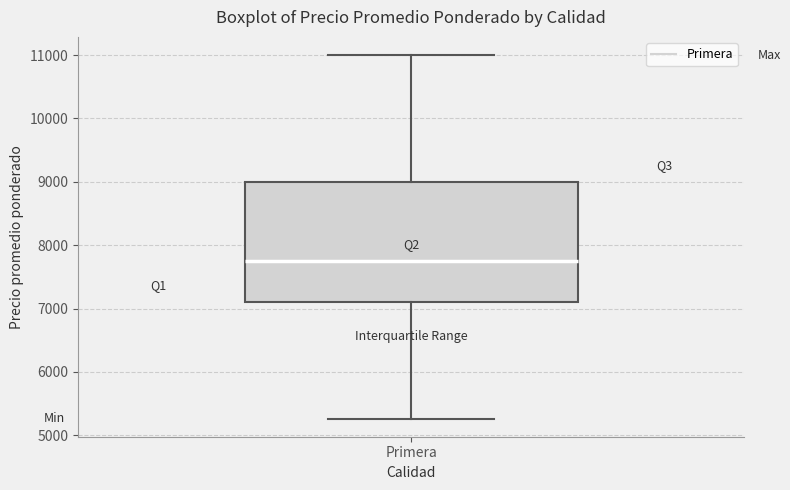

Read this box plot against the y-axis: the position of the median line, the range covered by the box, and the ends of both whiskers. The values are not printed on the chart, so give them approximately, as read against the axis.

median 7800, box 7100 to 9000, whiskers 5300 to 11000